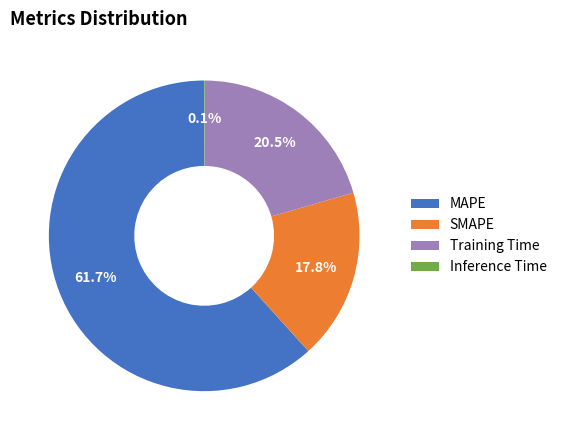

To the nearest percent, what is the combined percentage of MAPE and SMAPE?

79%